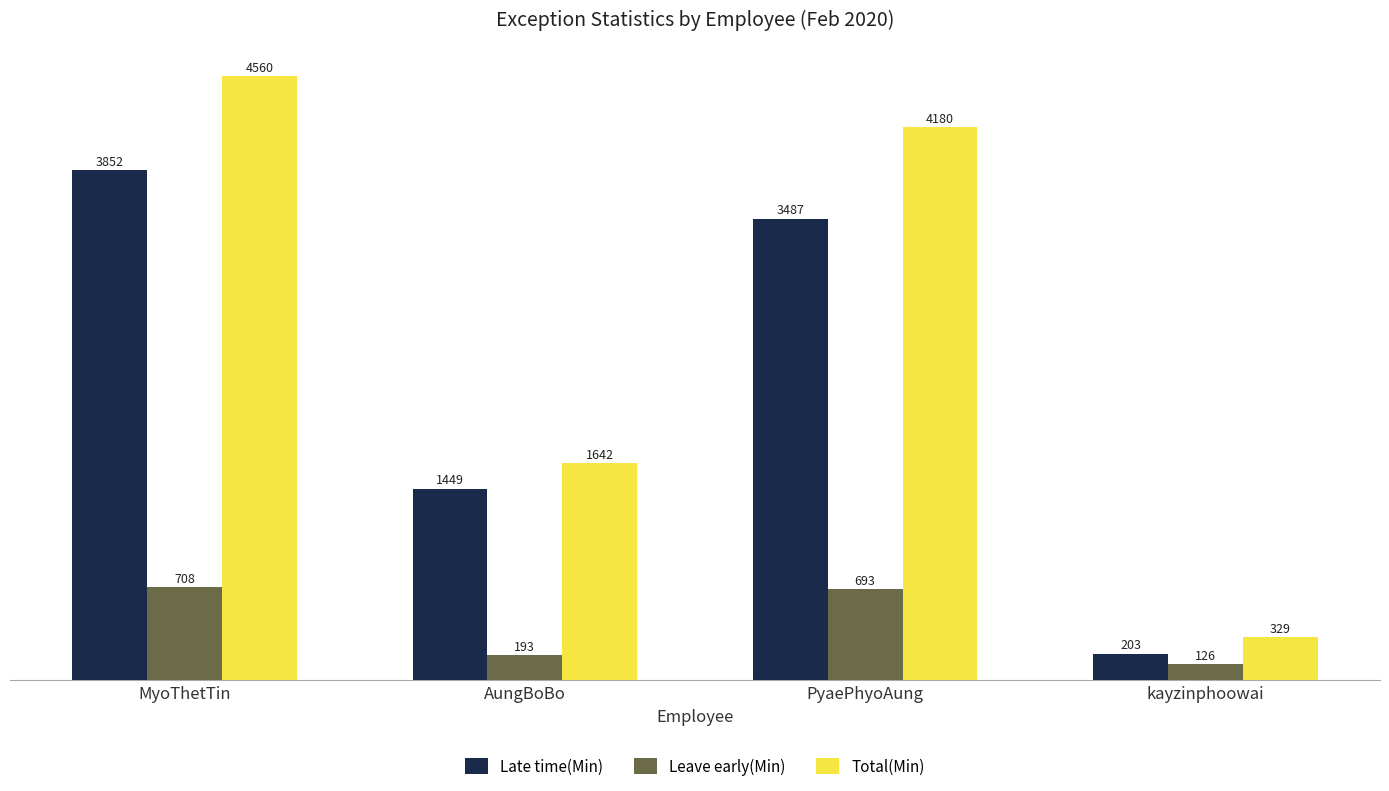

True or false: Total(Min) has a value of 161 at kayzinphoowai.

False